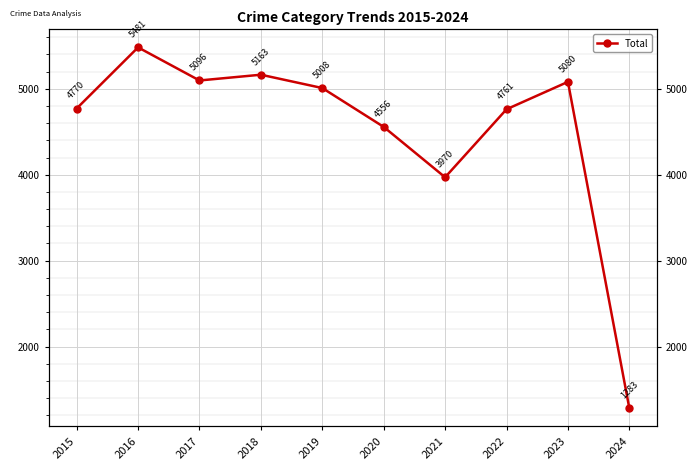

Is it true that the value at 2016 is 5481?

True